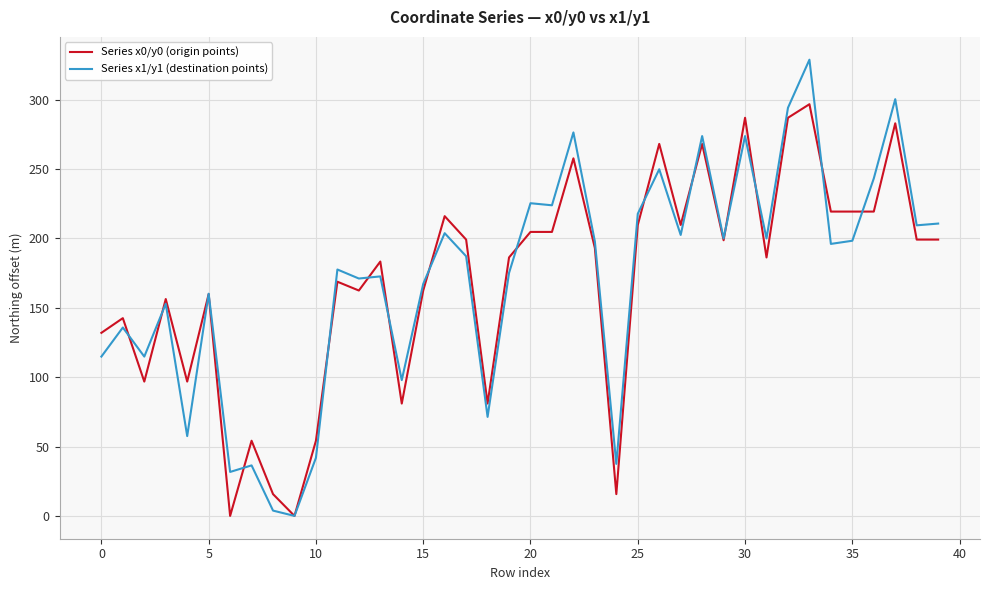

List the series in order of their peak value, lowest first.

Series x0/y0 (origin points), Series x1/y1 (destination points)